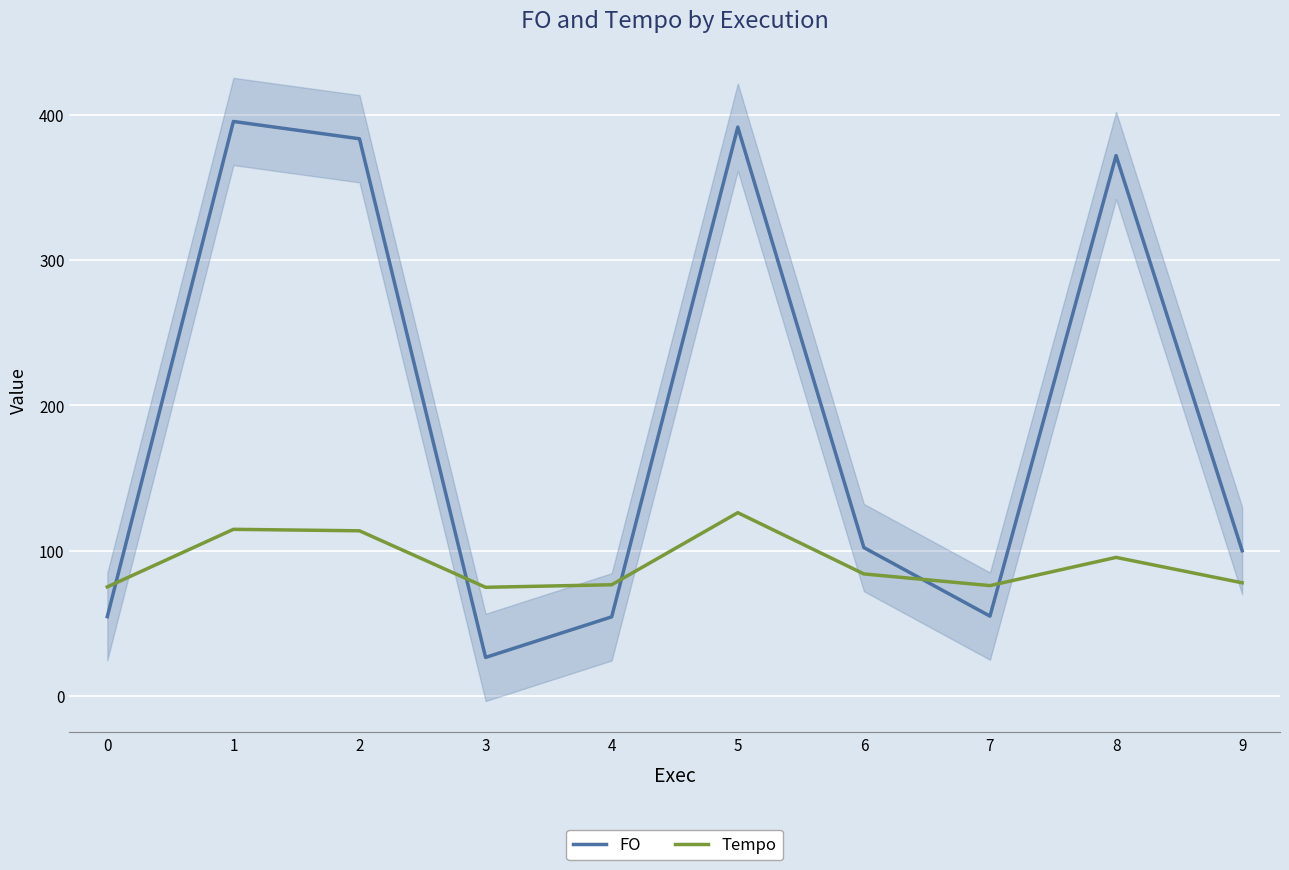

Which series has the largest total across all categories?

FO